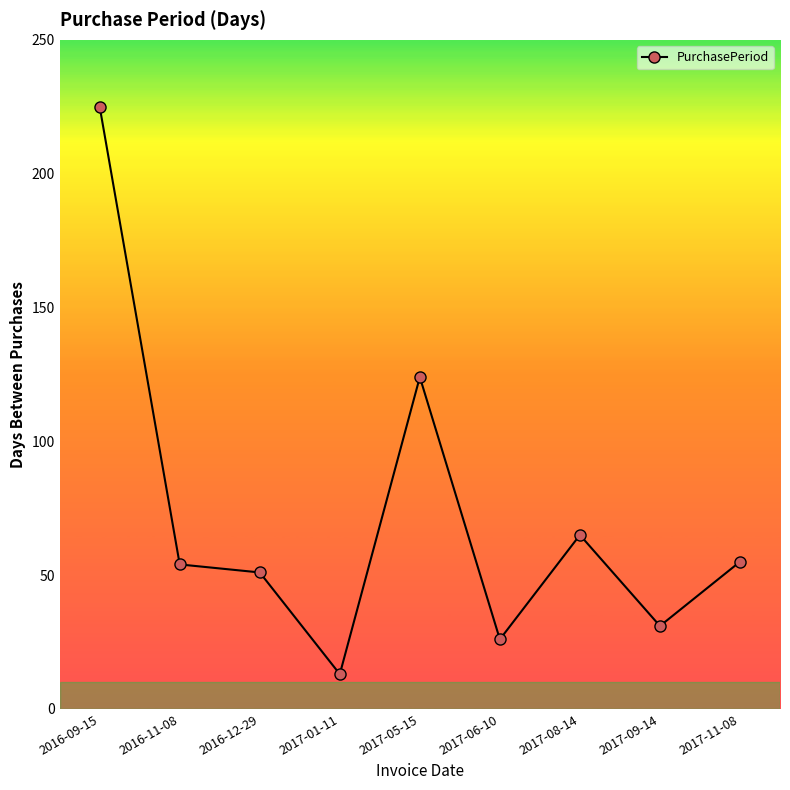

Does the chart display data point markers on the line(s)?

Yes